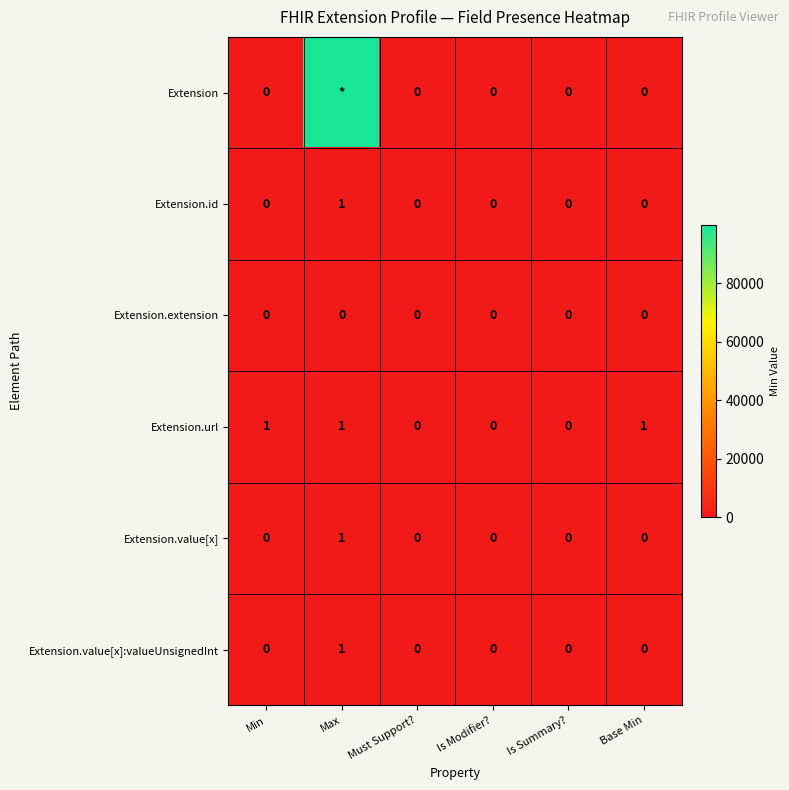

How many Extension.value[x]:valueUnsignedInt values are between 0 and 1?

6